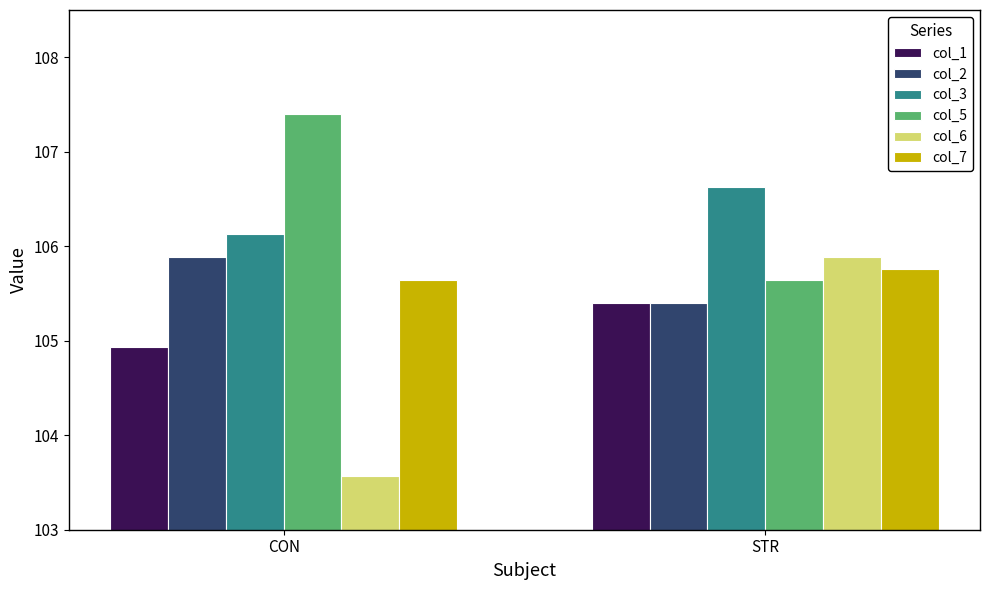

What is the approximate value of col_6 at STR?

105.9